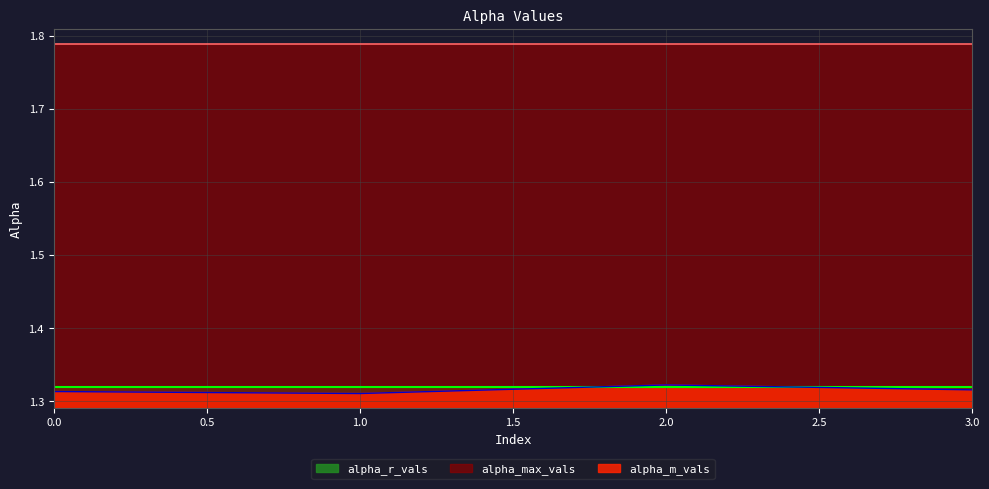

What is the value of the alpha_max_vals point at the 4th from the left?

1.8